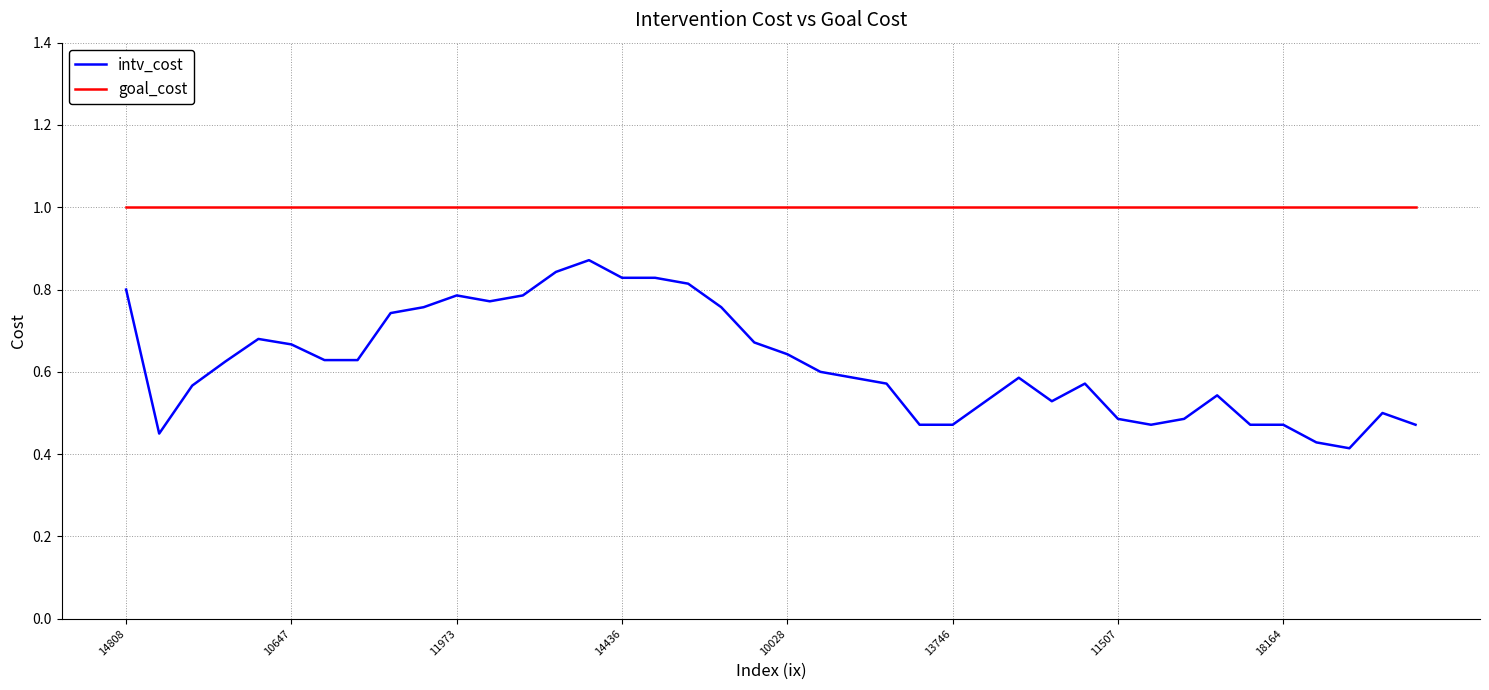

At how many categories does at least one series exceed 0?

40